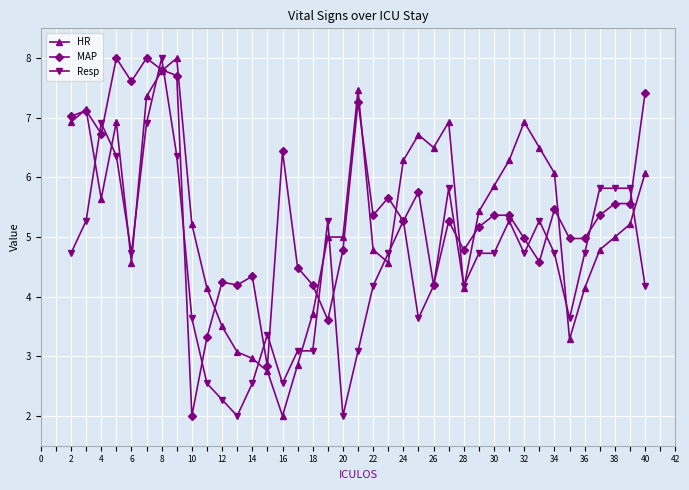

True or false: MAP has more than 0 interior local peaks.

True